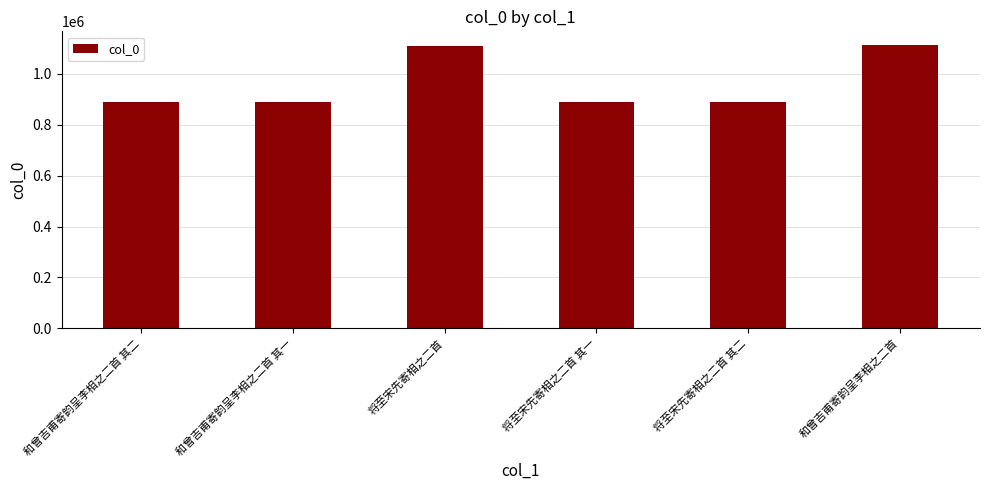

What position from the left is 将至宋先寄相之二首?

3